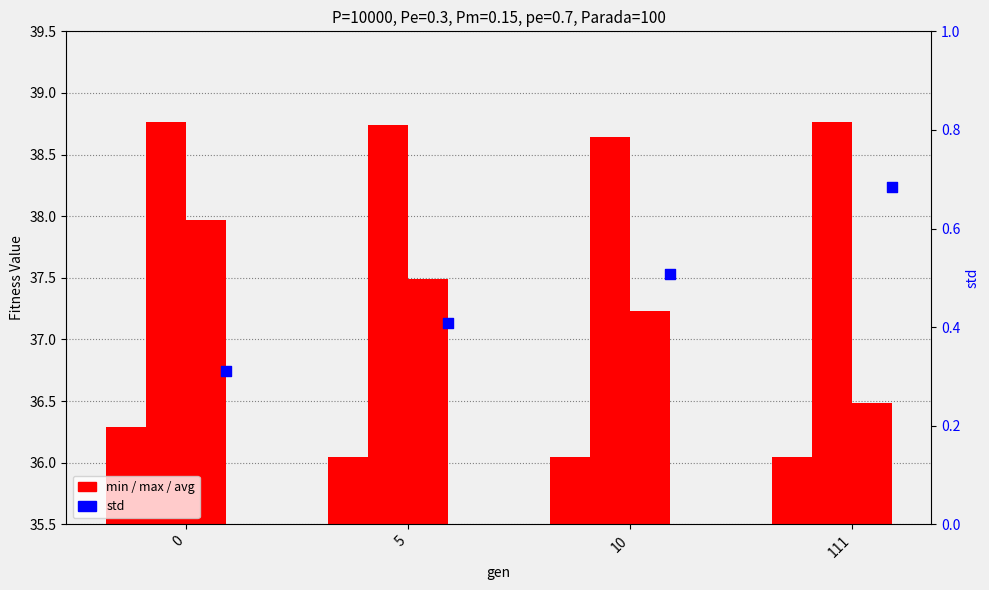

What are all the series names shown in the legend?

min, max, avg, std